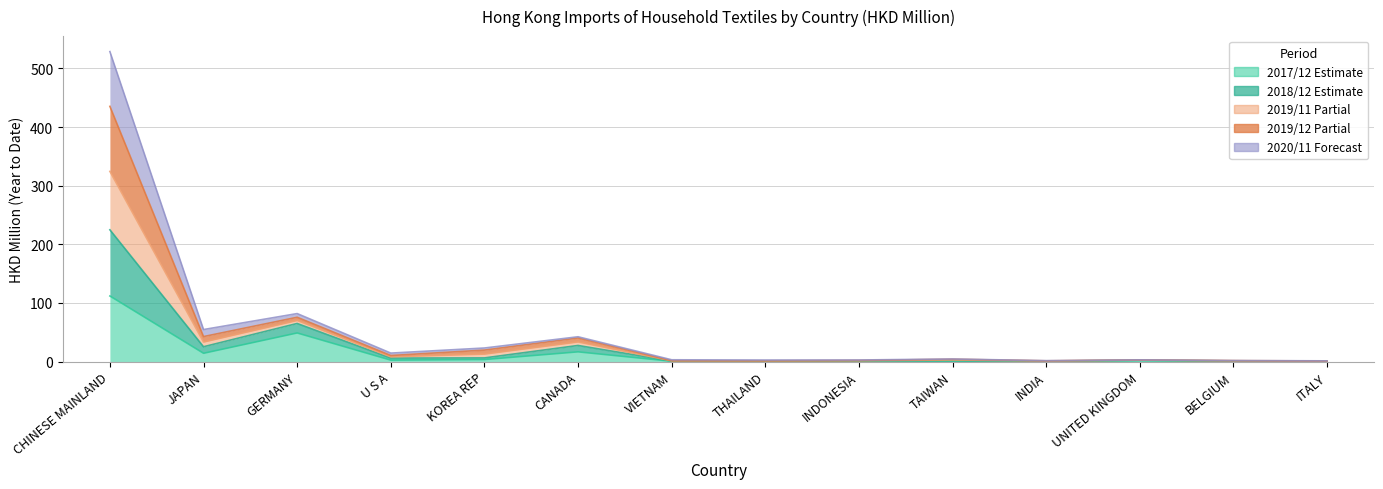

What position from the left is THAILAND?

8